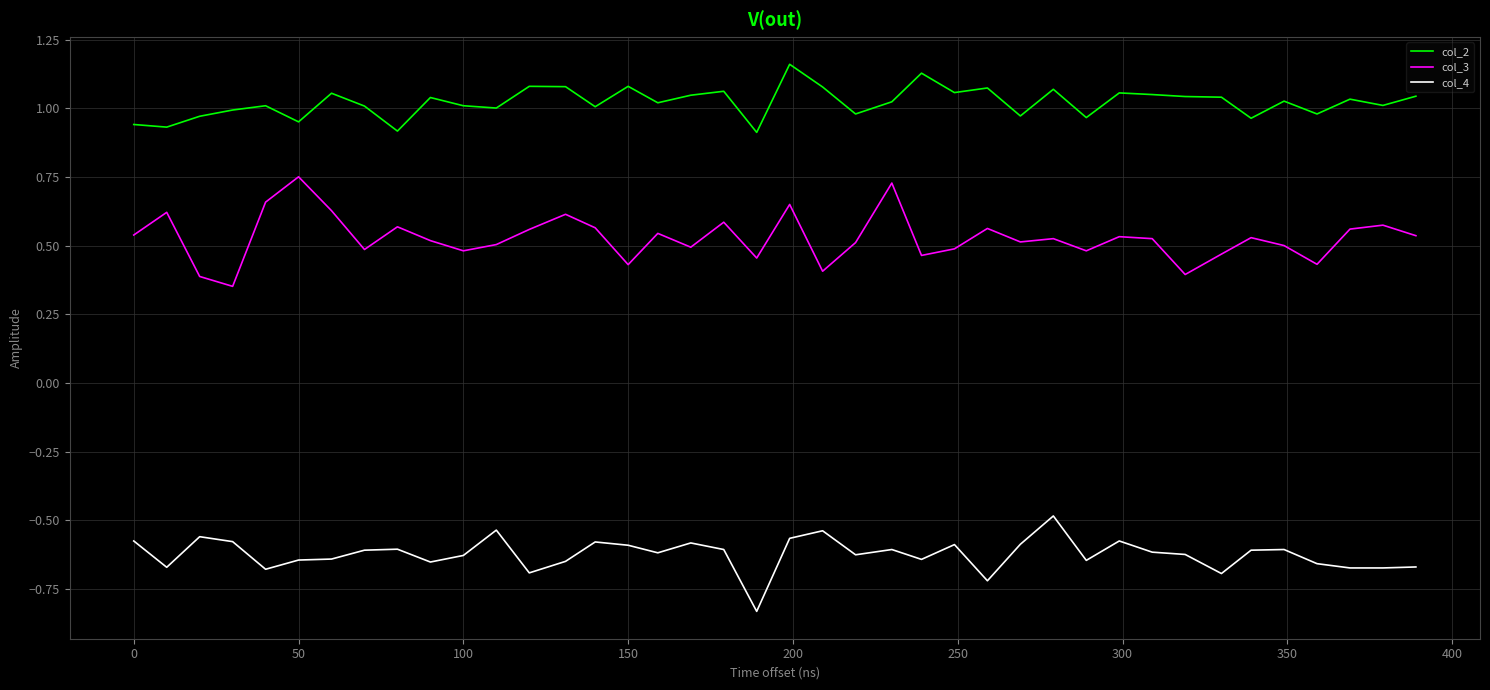

What is the difference between the maximum and minimum values in the col_4 series?

0.3